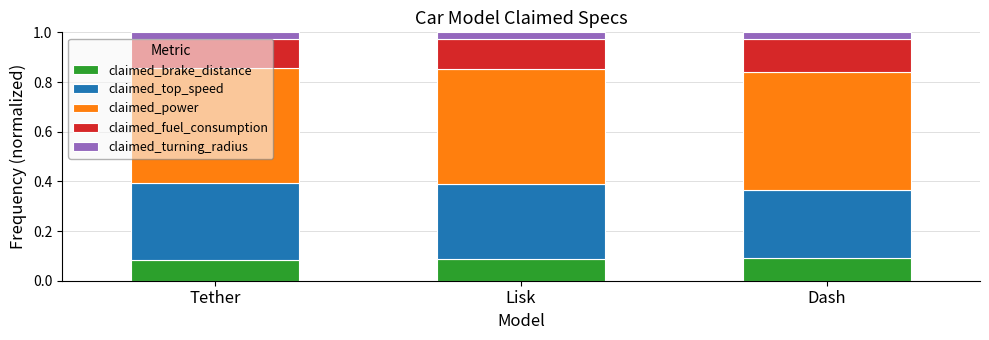

What is the total value across all series at Lisk?

1.0